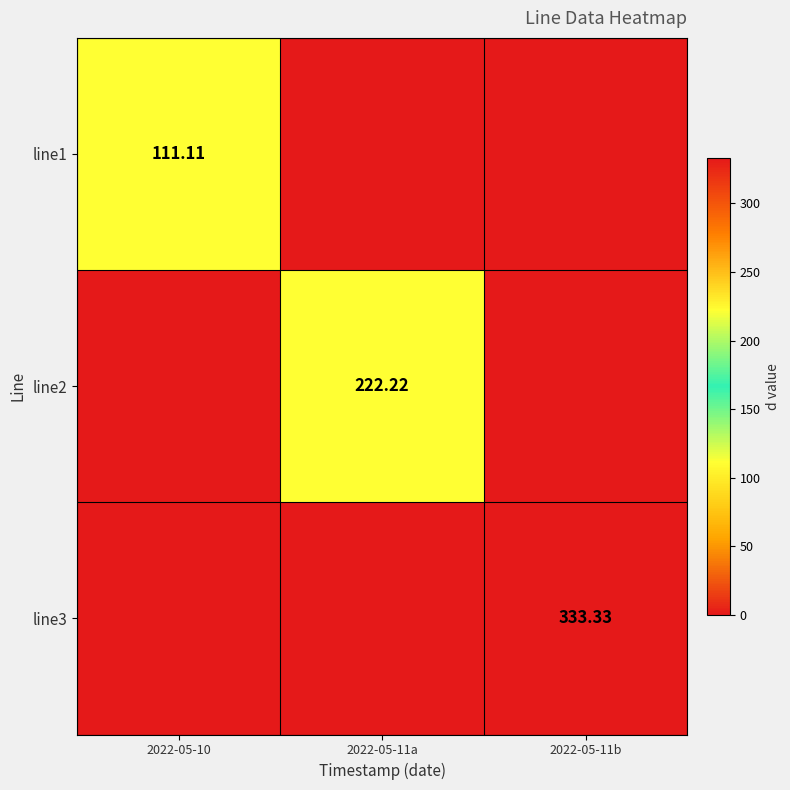

What is the total value across all series at 2022-05-11a?

222.2